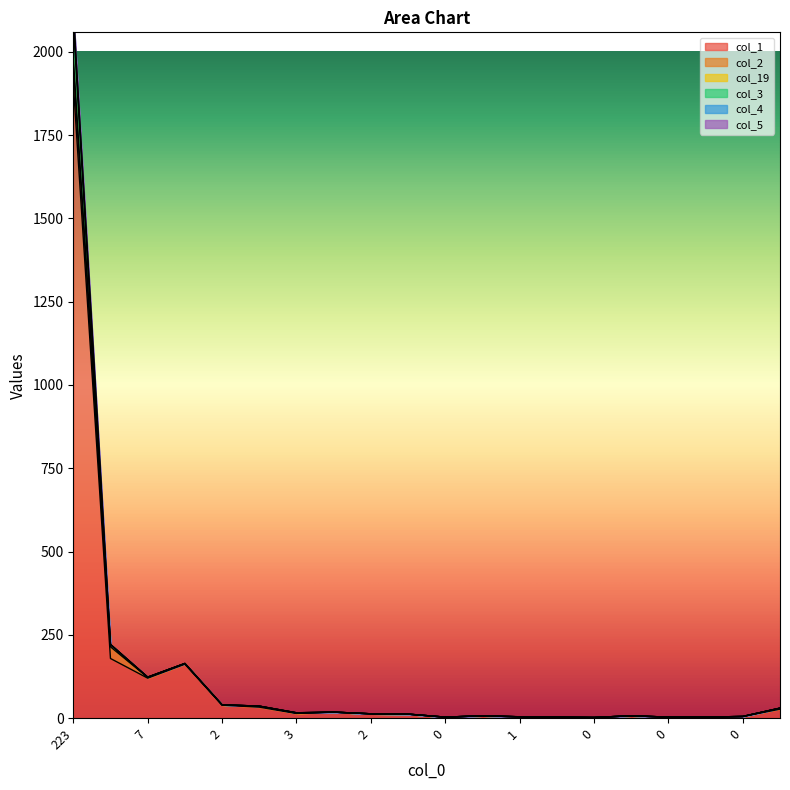

What is the label of the 9th point from the left?

2